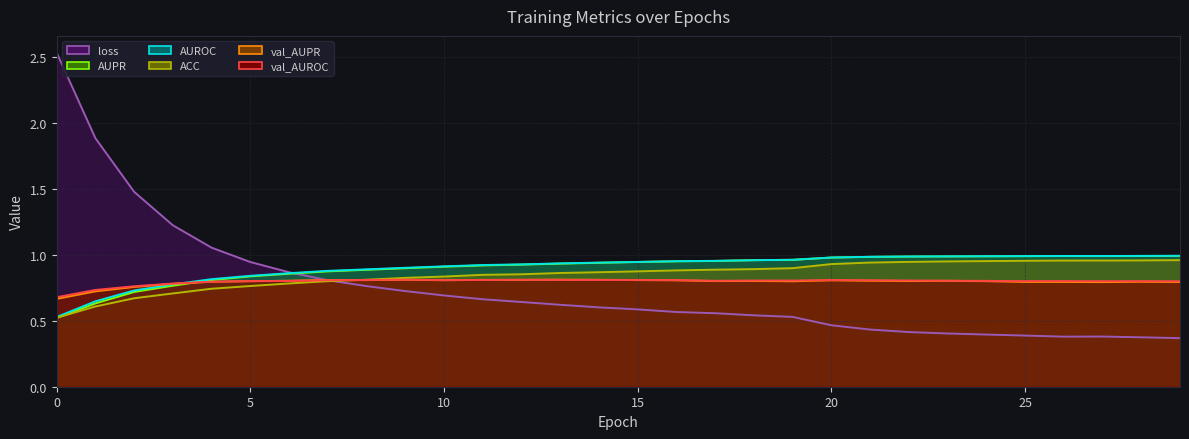

How many distinct data groups are displayed?

6